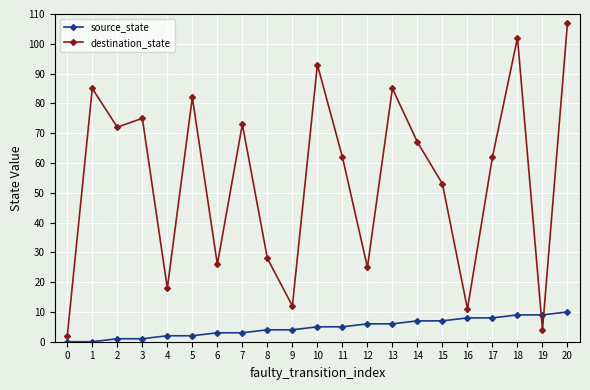

How many lines are shown in the chart?

2